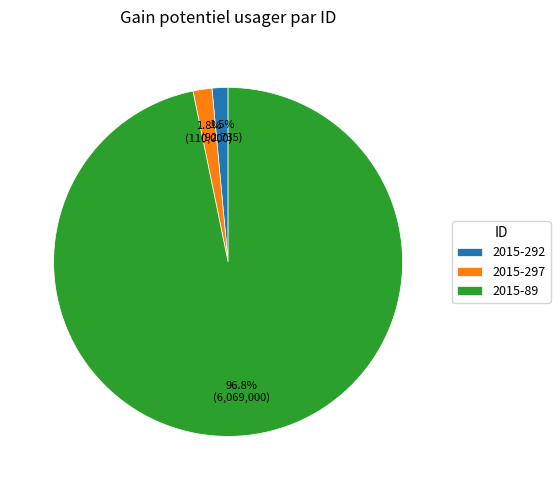

What is the largest slice in the pie chart?

2015-89